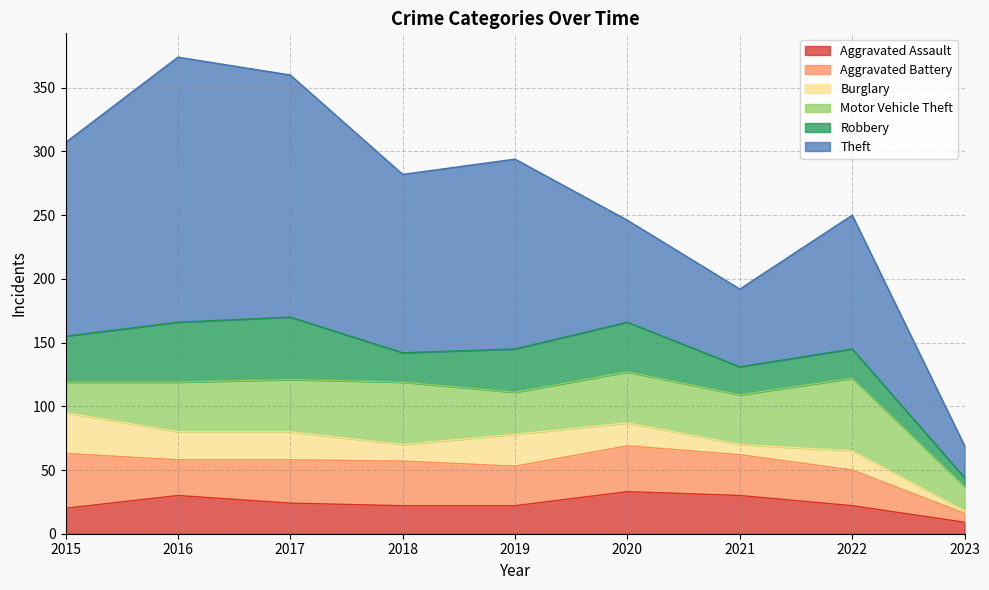

What is the difference between the maximum and minimum values in the Robbery series?

42